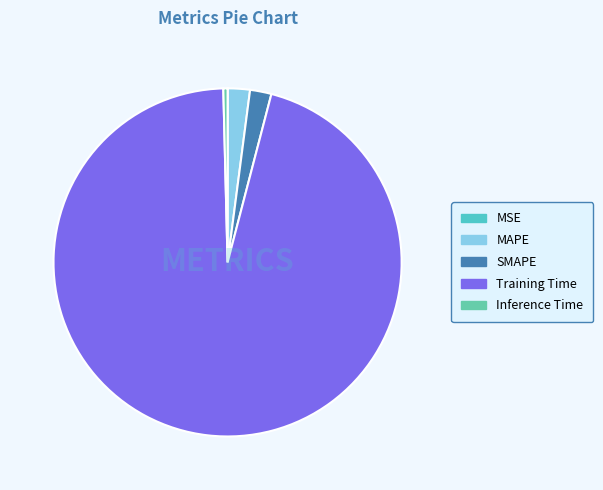

True or false: Inference Time accounts for 11% of the total.

False